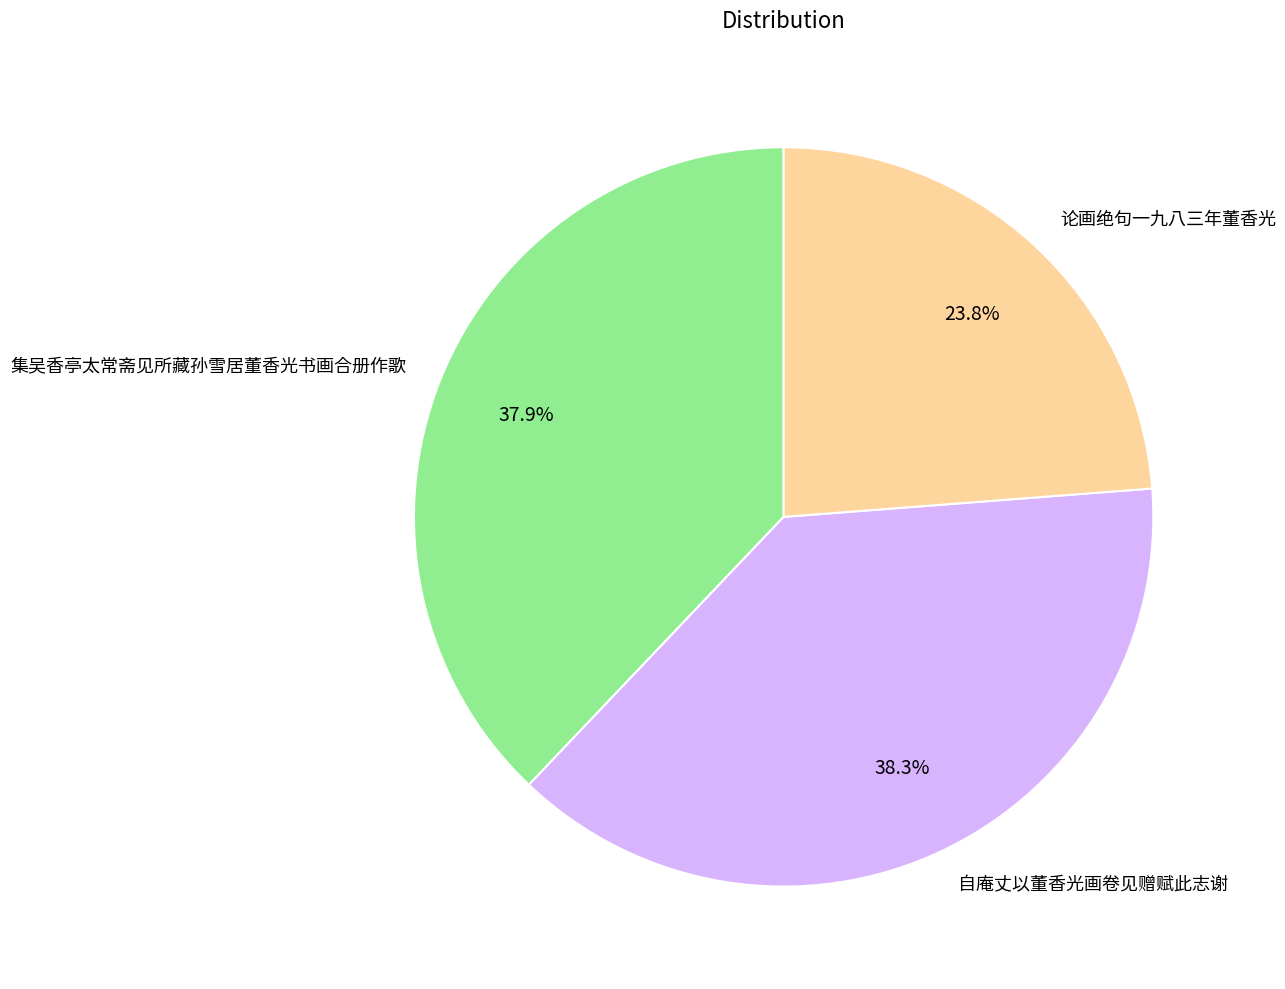

Does 自庵丈以董香光画卷见赠赋此志谢 account for over 50% of the chart?

No